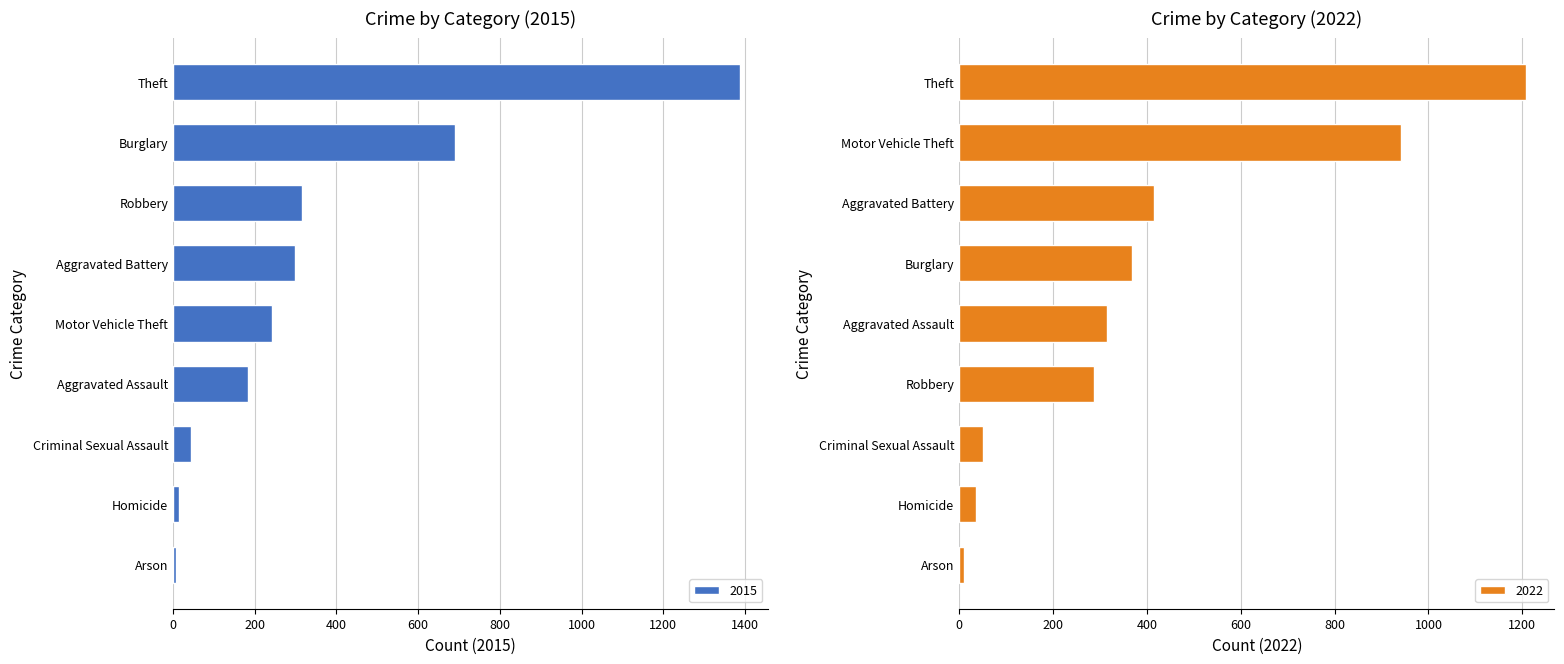

What is the difference between the maximum and second lowest values in the 2015 series?

1373